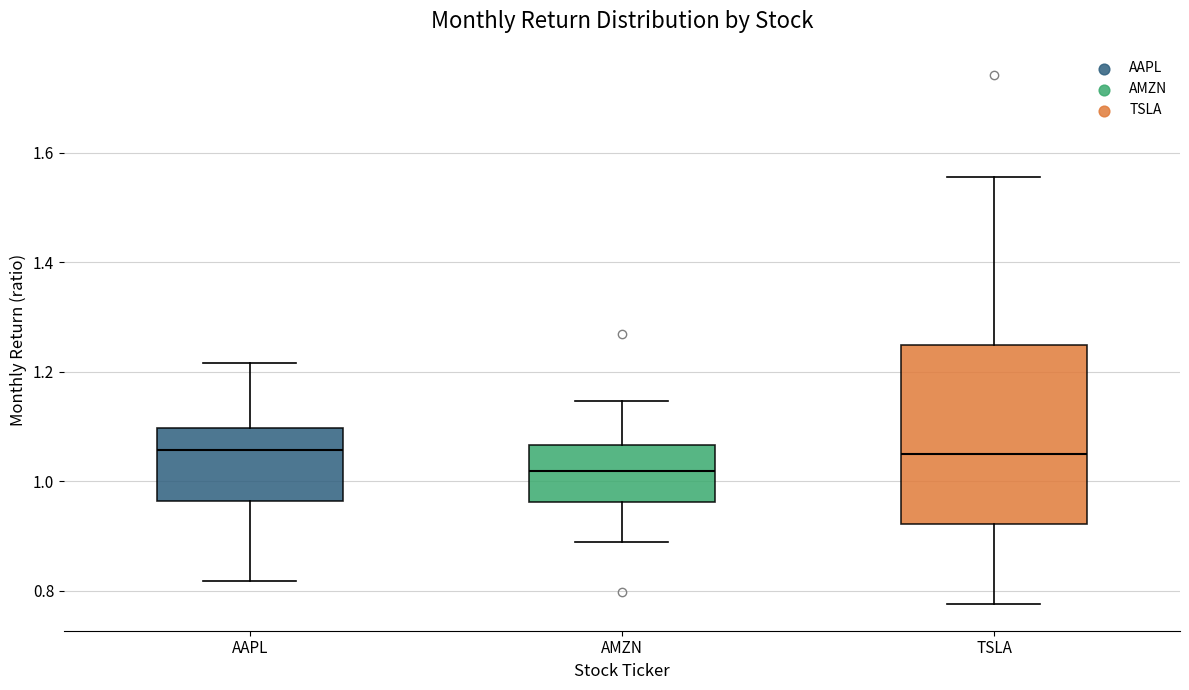

Reading left to right, read every box against the y-axis: the position of its median line, the range the box covers, and the ends of its whiskers. The values are not printed on the chart, so give them approximately, as read against the axis.

AAPL: median 1.06, box 0.96 to 1.10, whiskers 0.82 to 1.22
AMZN: median 1.02, box 0.96 to 1.06, whiskers 0.88 to 1.14
TSLA: median 1.06, box 0.92 to 1.24, whiskers 0.78 to 1.56